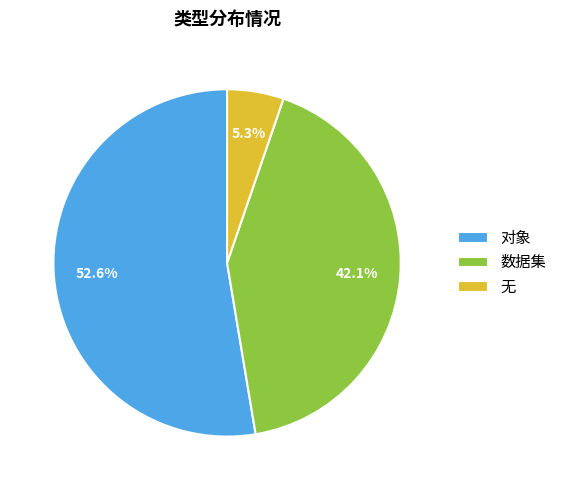

Approximately how many times larger is the value at 数据集 compared to 对象?

0.8